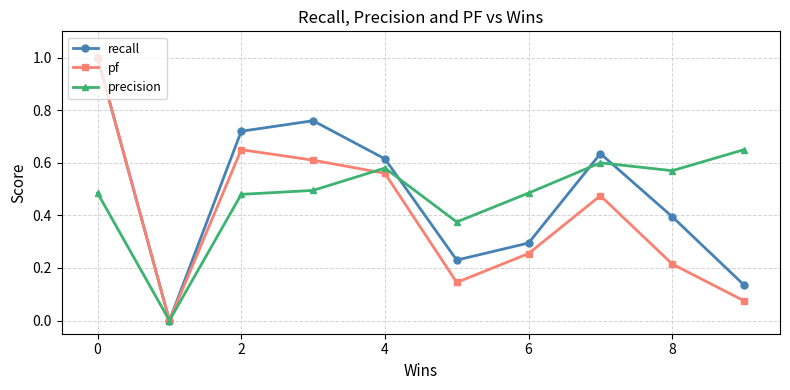

What is the value of the recall point at the 1st from the left?

1.0